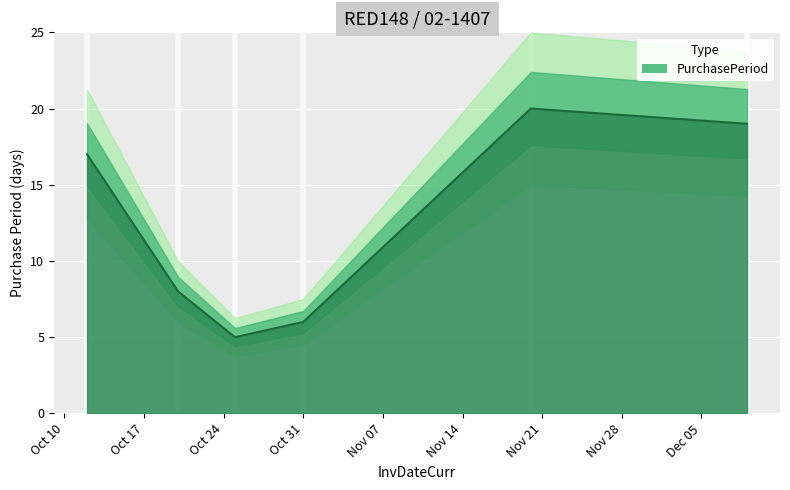

What is the label of the 3rd point from the left?

2017-10-25